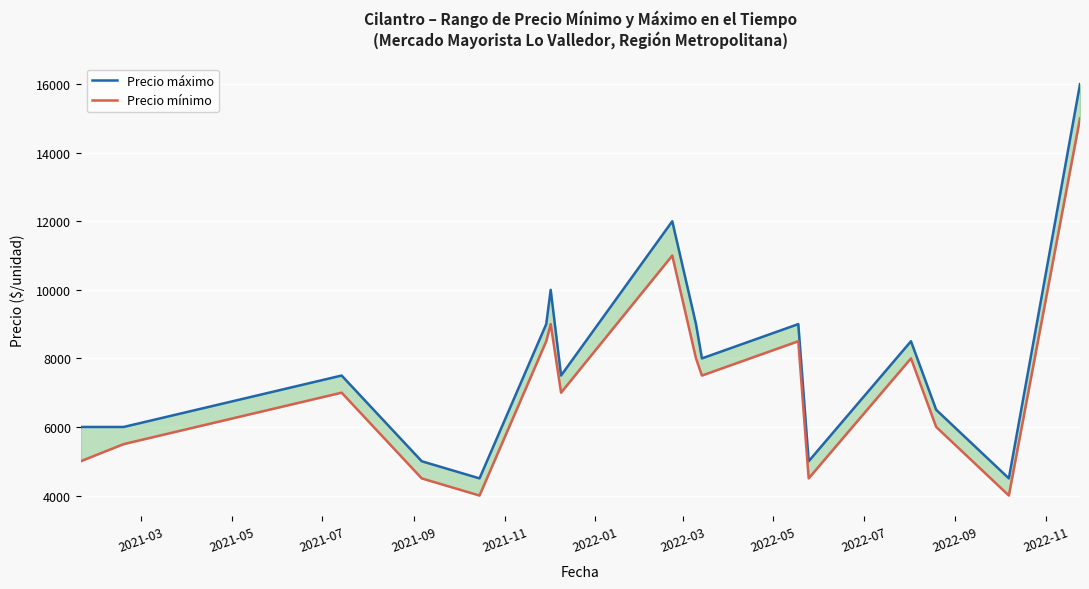

True or false: Precio máximo and Precio mínimo intersect in this chart.

False